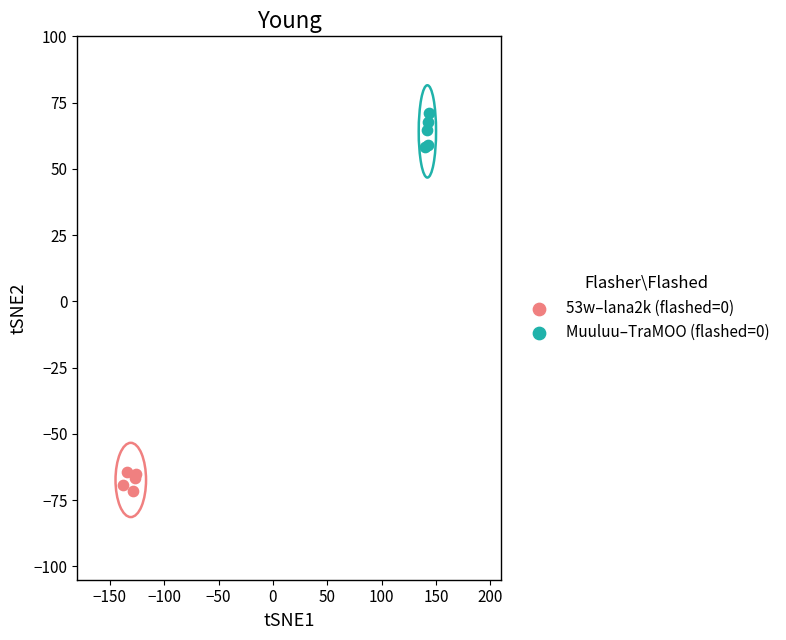

Which series contains the lowest Y value?

53w–lana2k (flashed=0)